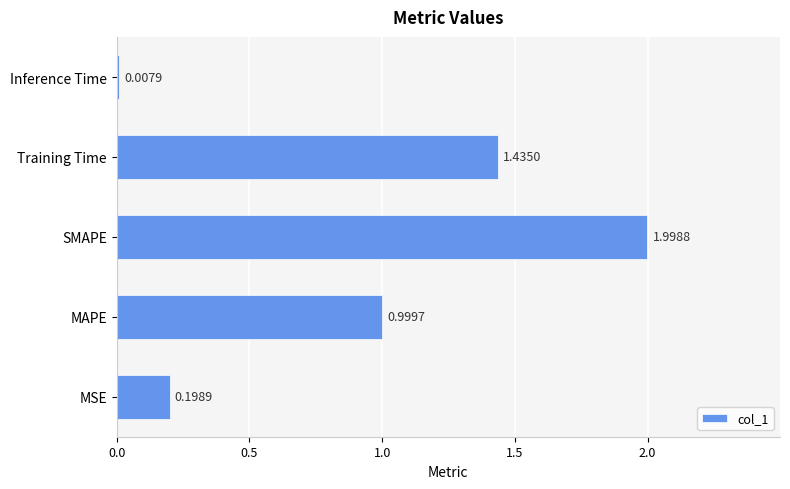

Rank the categories by value from lowest to highest.

Inference Time, MSE, MAPE, Training Time, SMAPE